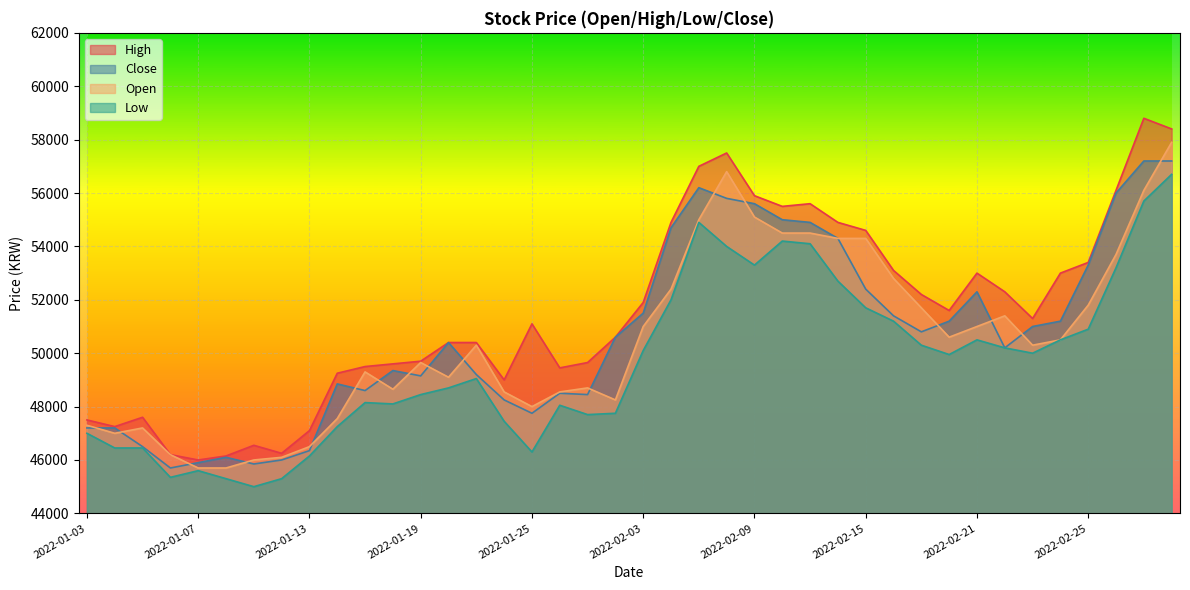

What is the value of the Close point at the 28th from the left?

54300